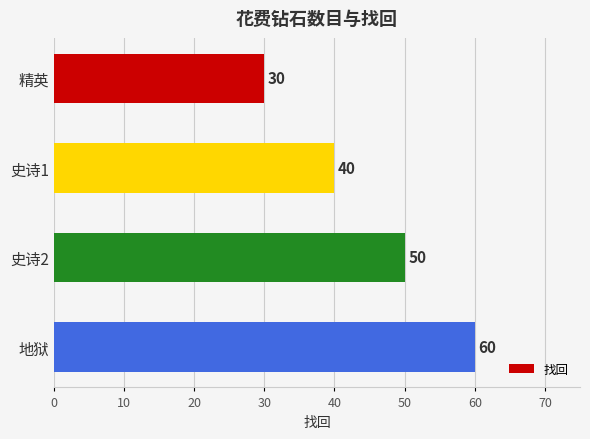

Are the bars grouped side by side (vs. stacked)?

No